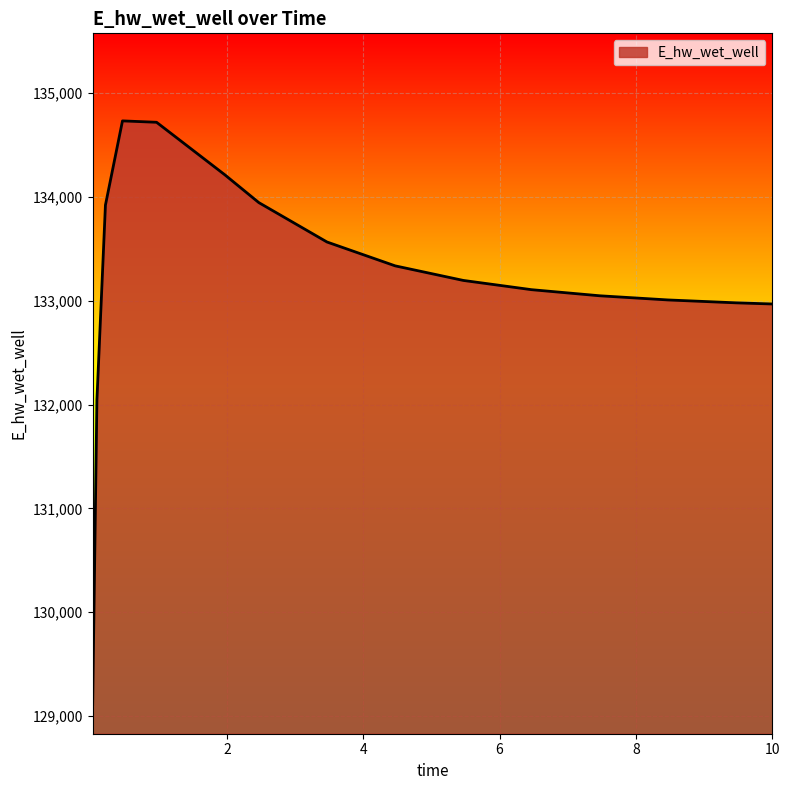

What is the maximum value shown in the chart?

134733.4